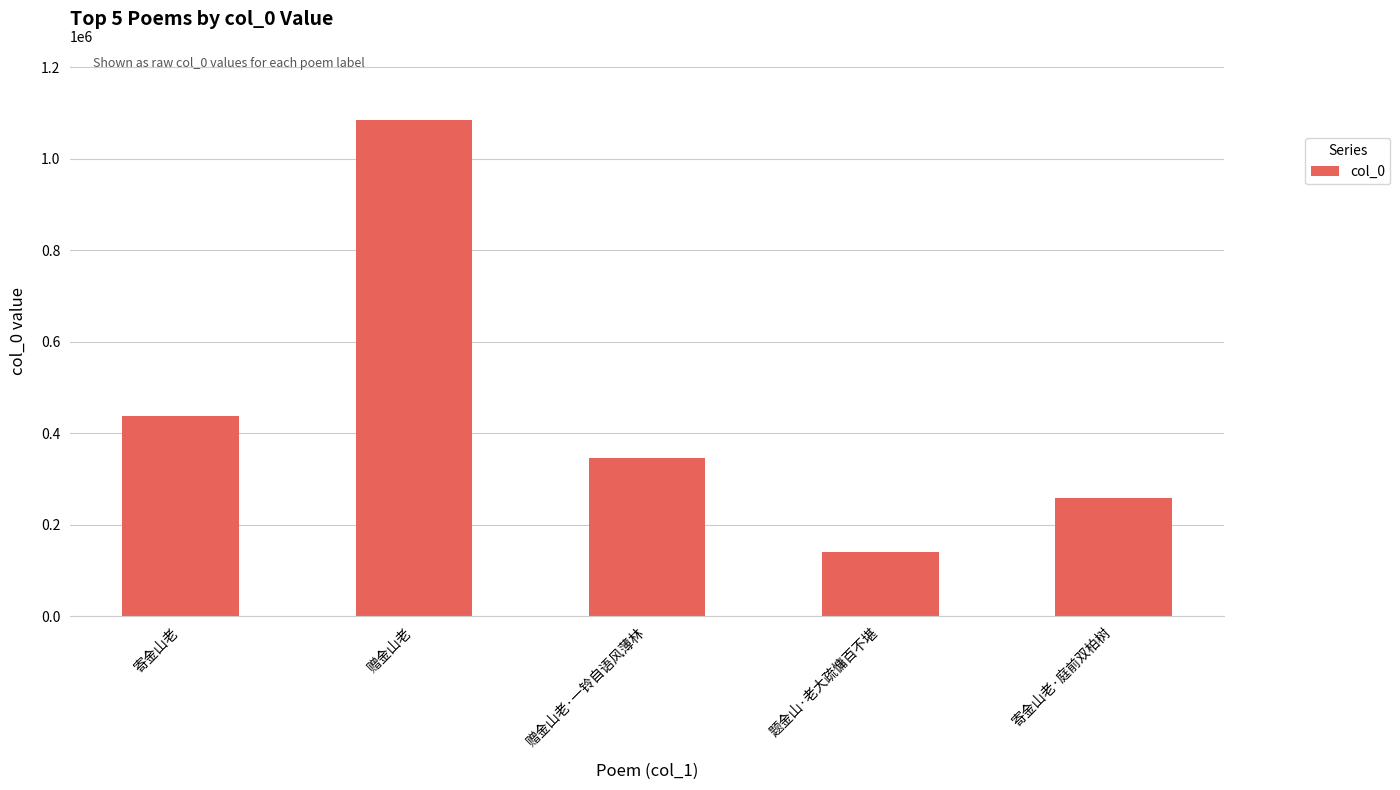

What is the maximum value shown in the chart?

1084204